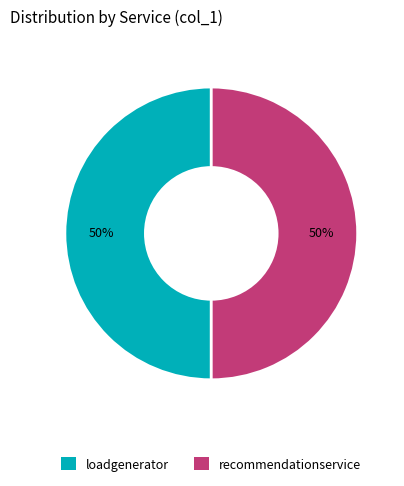

To the nearest percent, what is the average slice percentage?

50%